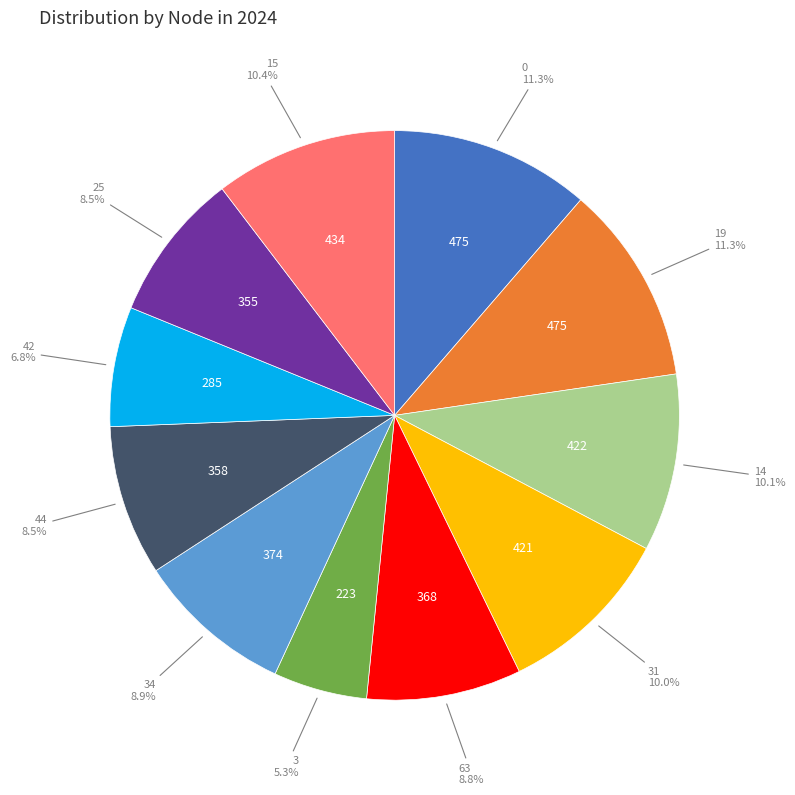

Does any single category account for the majority?

No